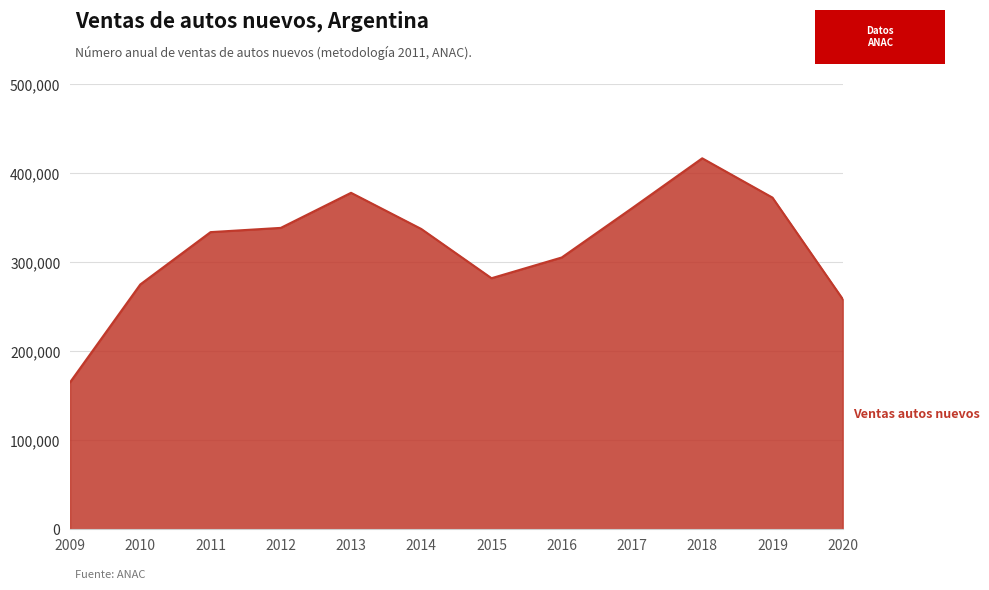

The value at 2009 is 297507. True or false?

False